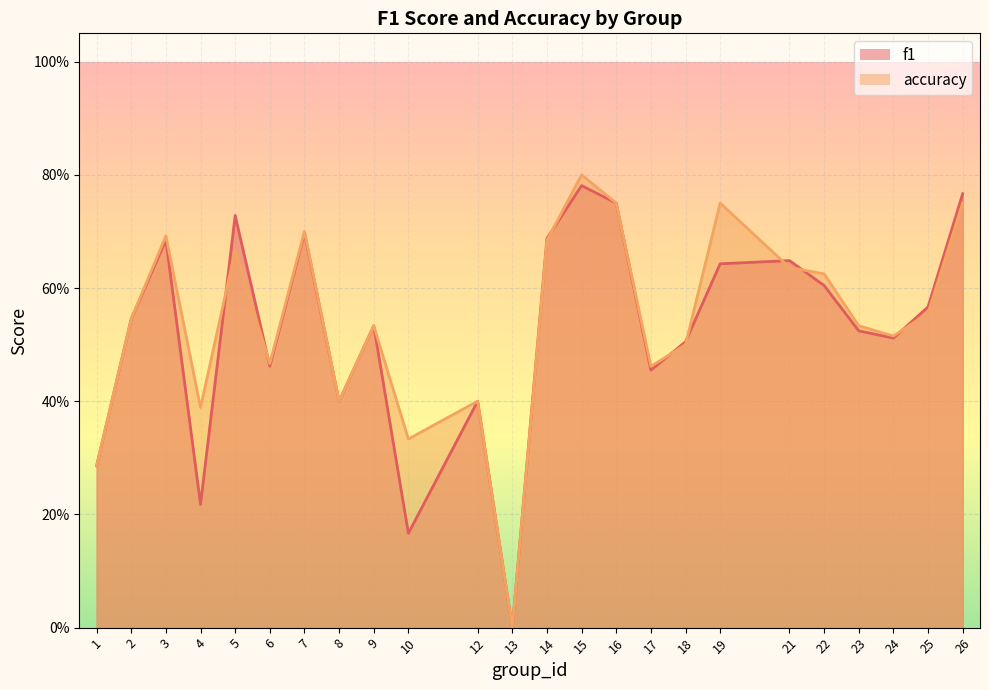

How many times do accuracy and f1 cross each other?

8